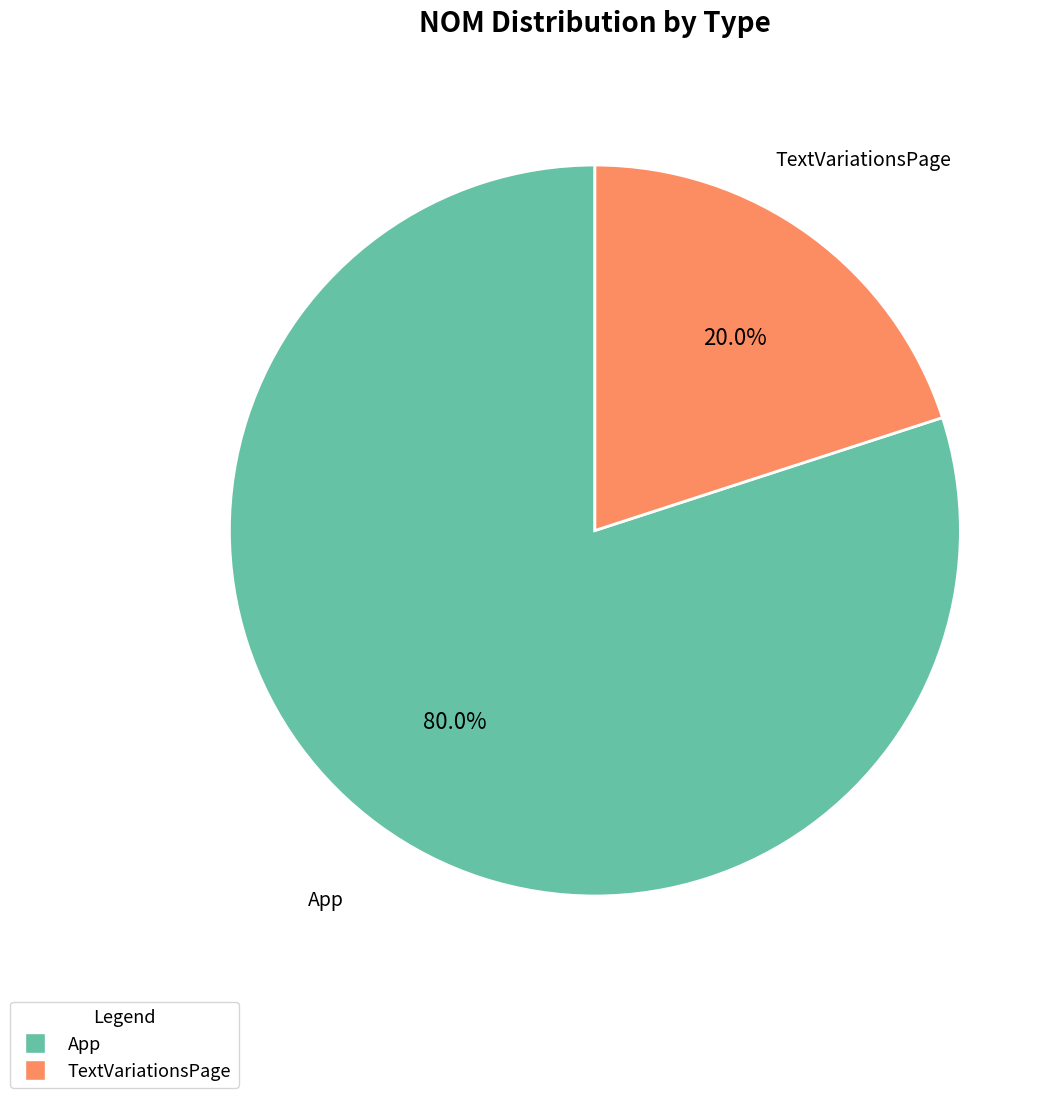

The TextVariationsPage slice represents 20% of the pie. True or false?

True